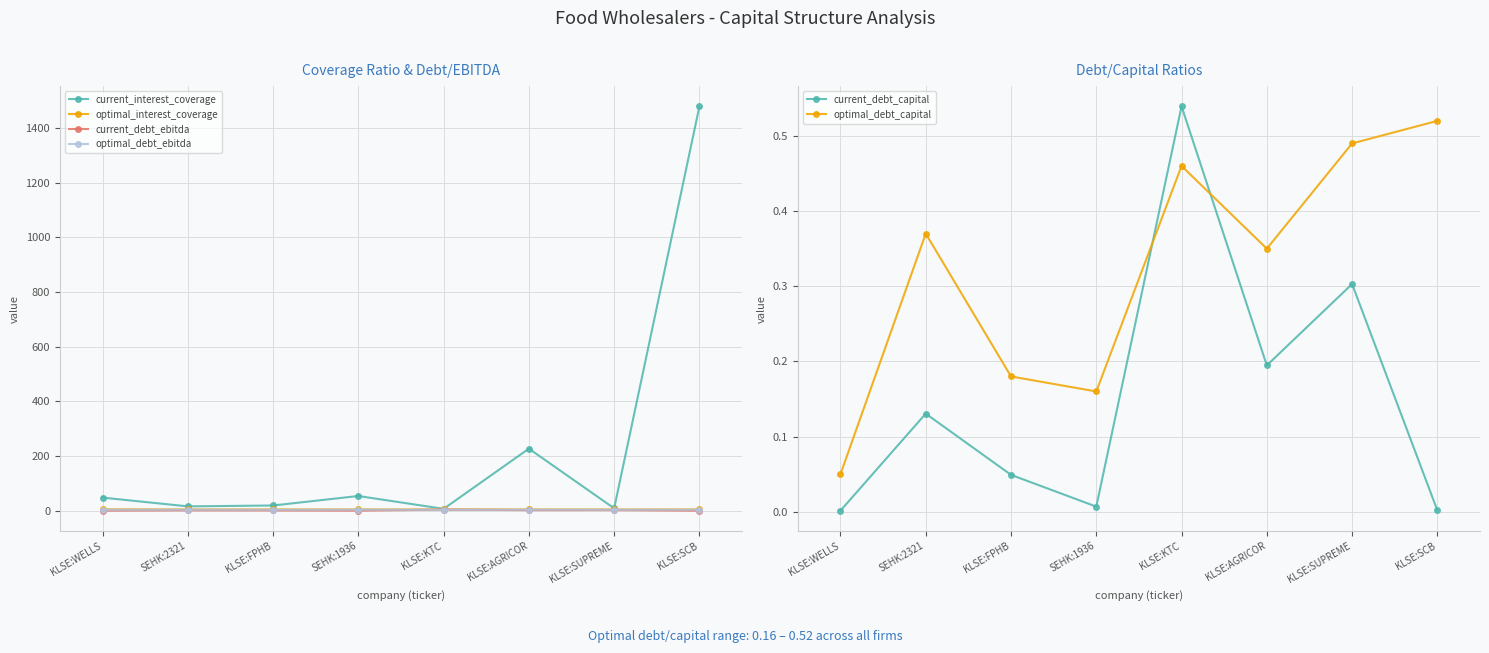

What is the total value across all series at SEHK:1936?

62.3